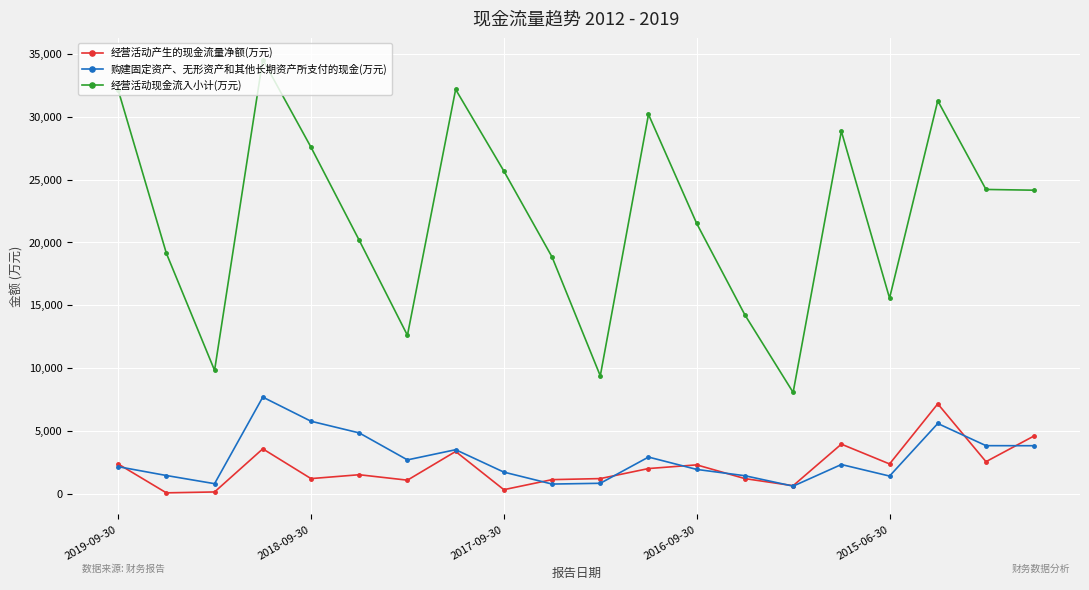

Which series has the largest total across all categories?

经营活动现金流入小计(万元)